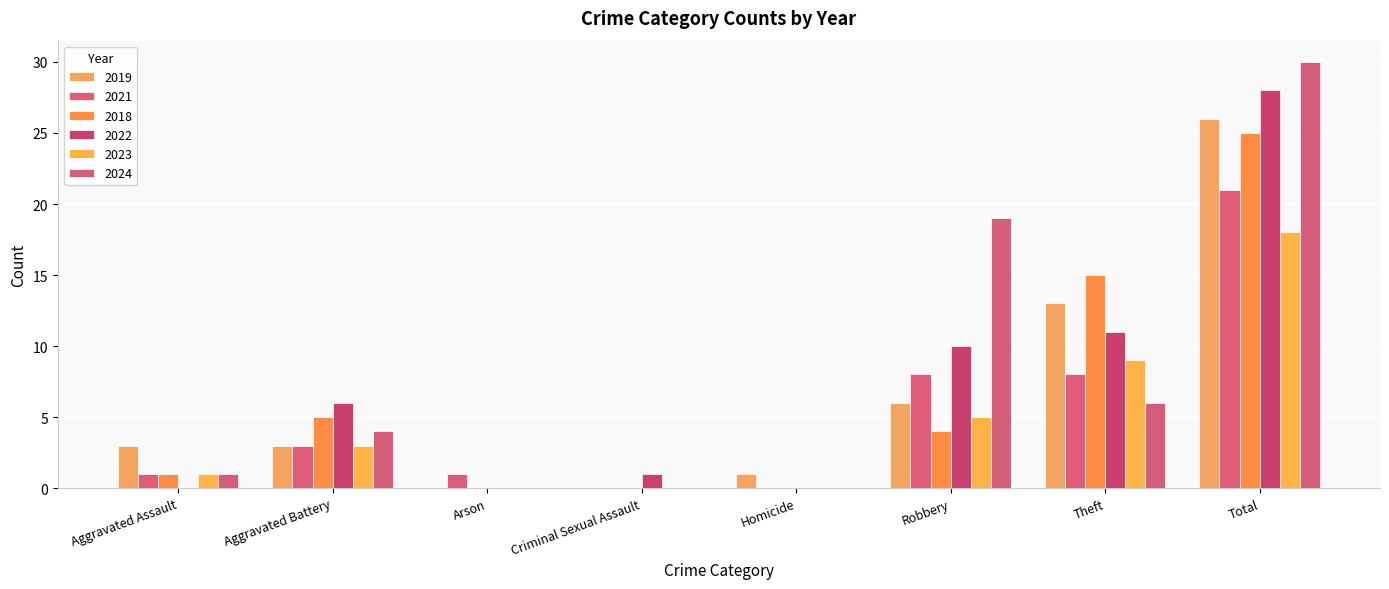

What is the difference between the 2023 values at Criminal Sexual Assault and Aggravated Battery?

3